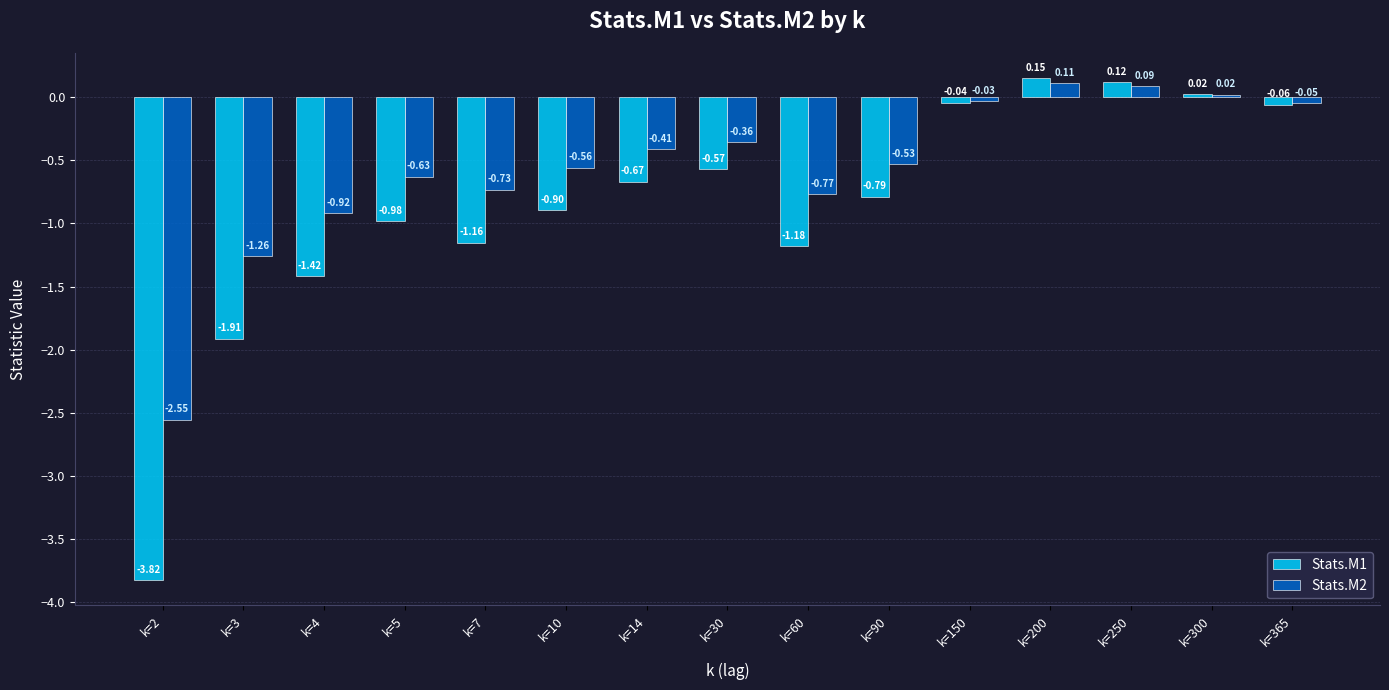

What is the sum of all Stats.M1 values?

-13.2